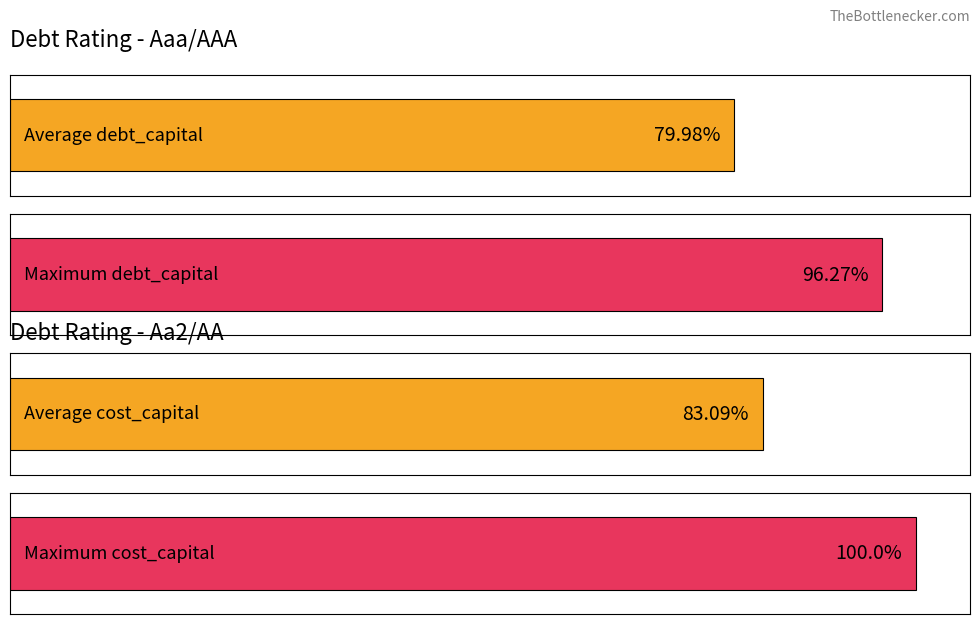

Where is Average debt_capital nearest to the value 0?

Aaa/AAA